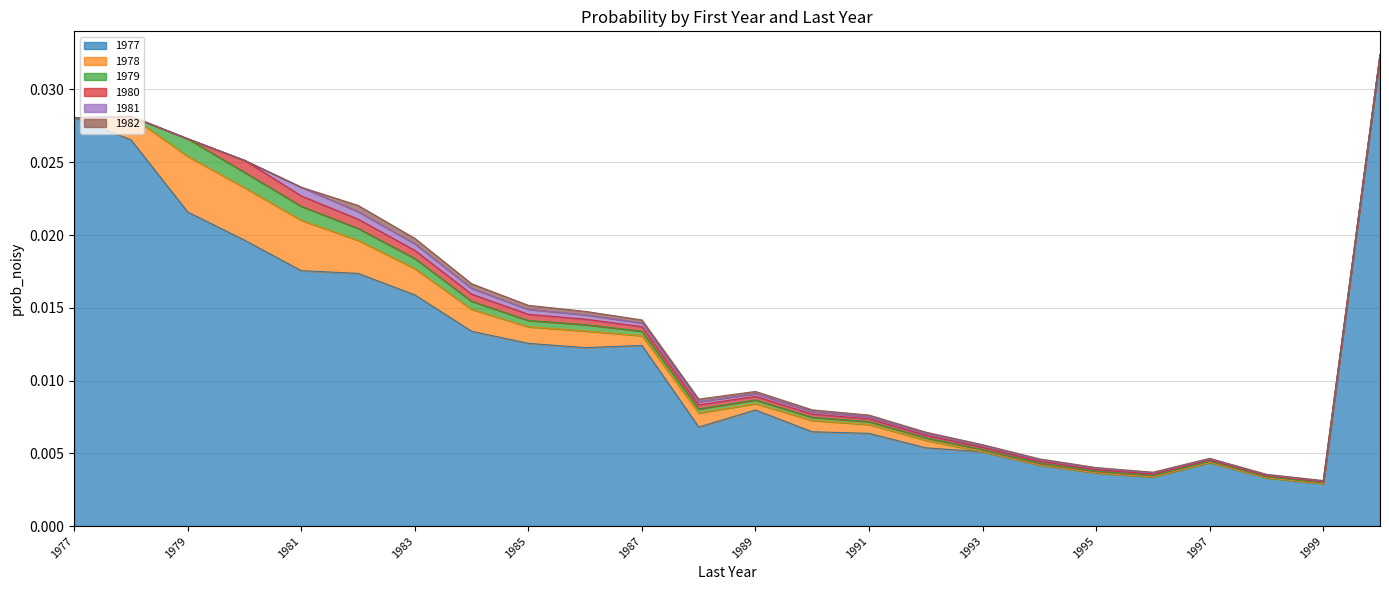

How many lines are shown in the chart?

6